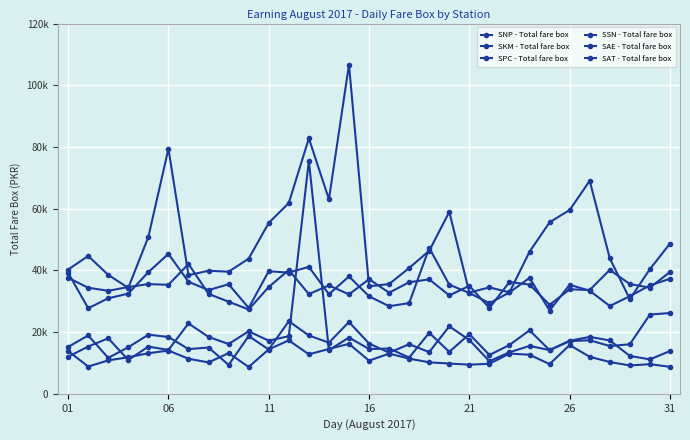

Is this an area chart (filled region under the line)?

No